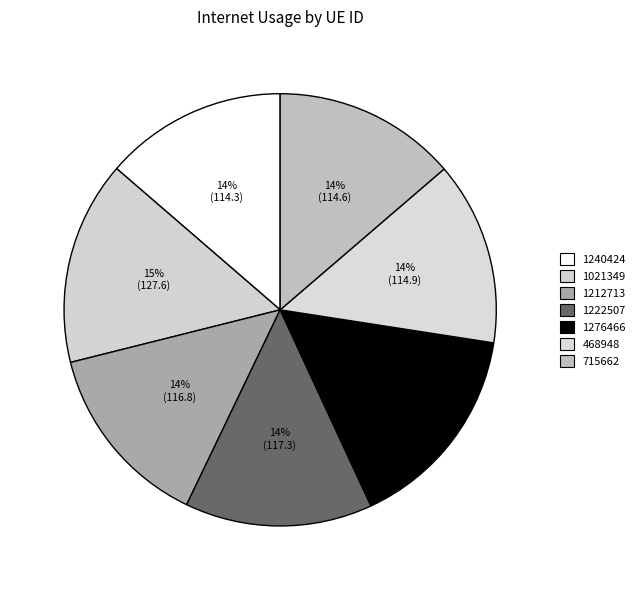

How many segments does this pie chart have?

7